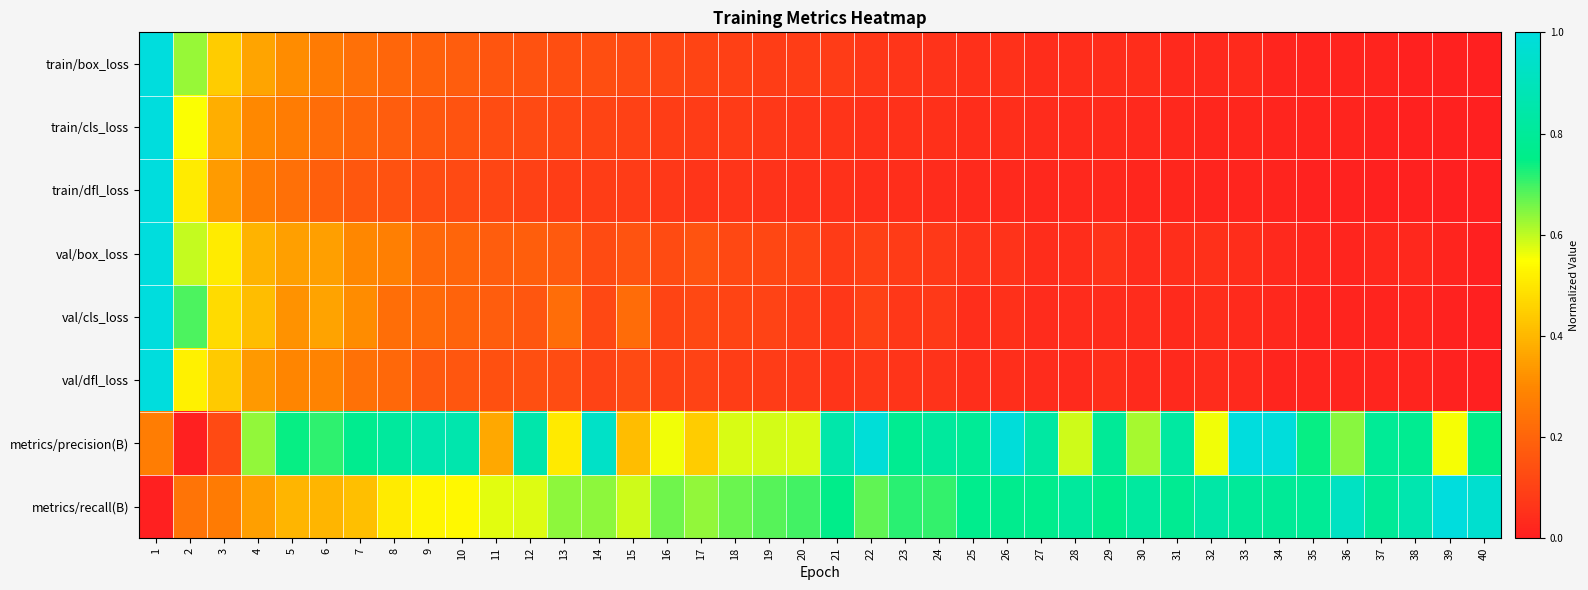

Count the number of categories in the chart.

40